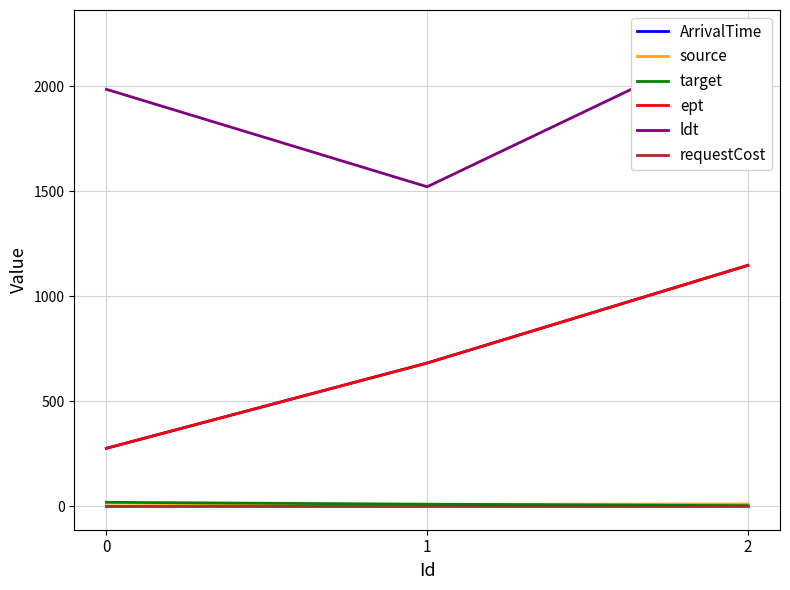

What is the value of the target point at the 3rd from the left?

3